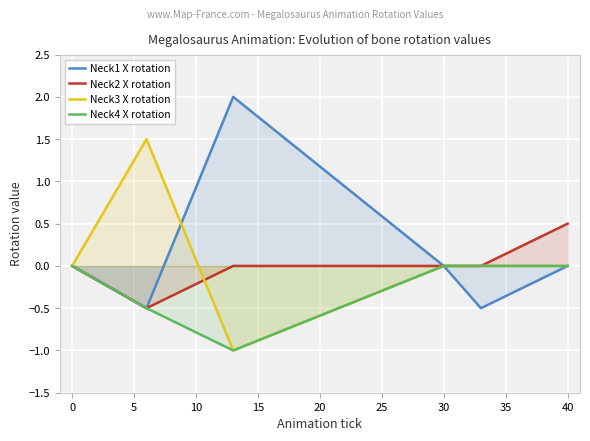

What is the difference between the second highest and minimum values in the Neck3 X rotation series?

1.0